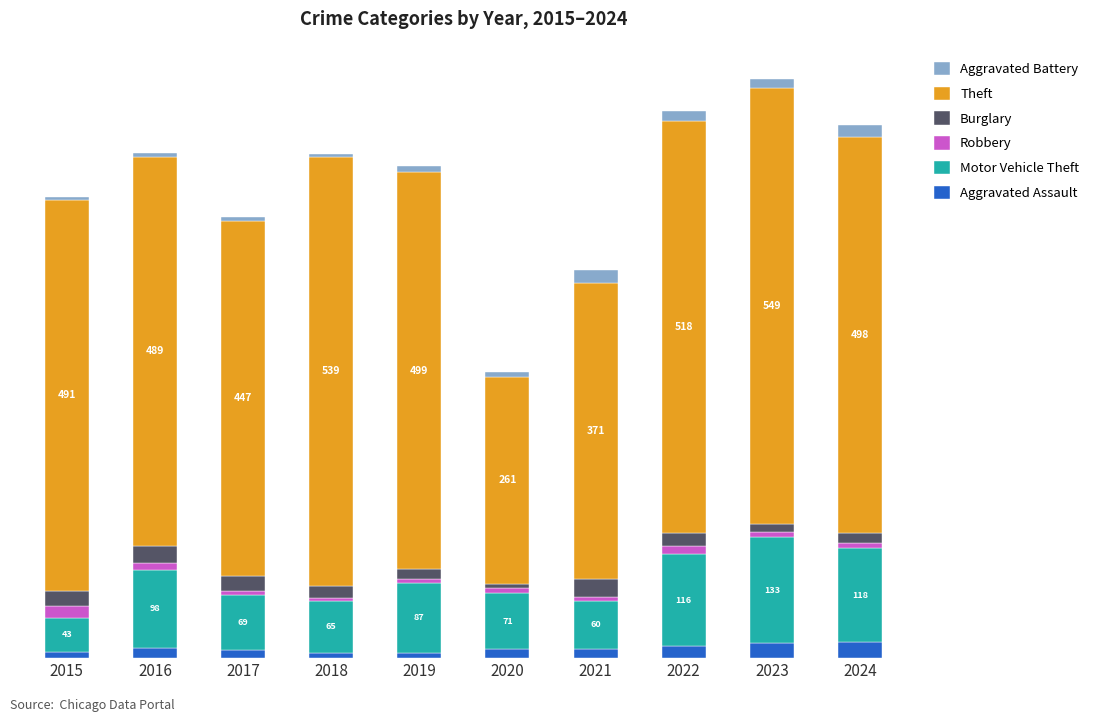

Between 2024 and 2020, which is larger?

2024